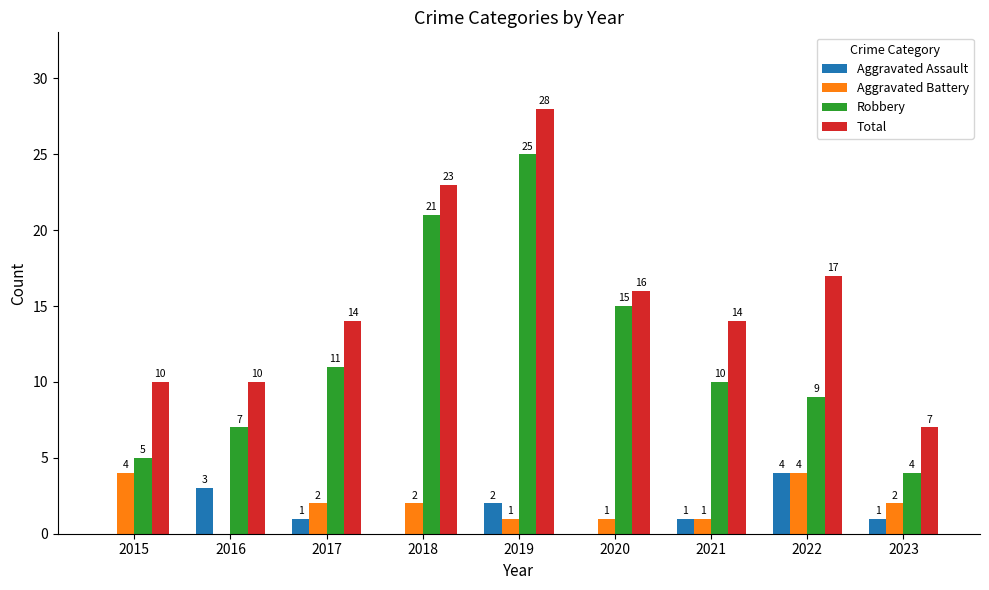

Which series changed the most between 2015 and 2016?

Aggravated Battery